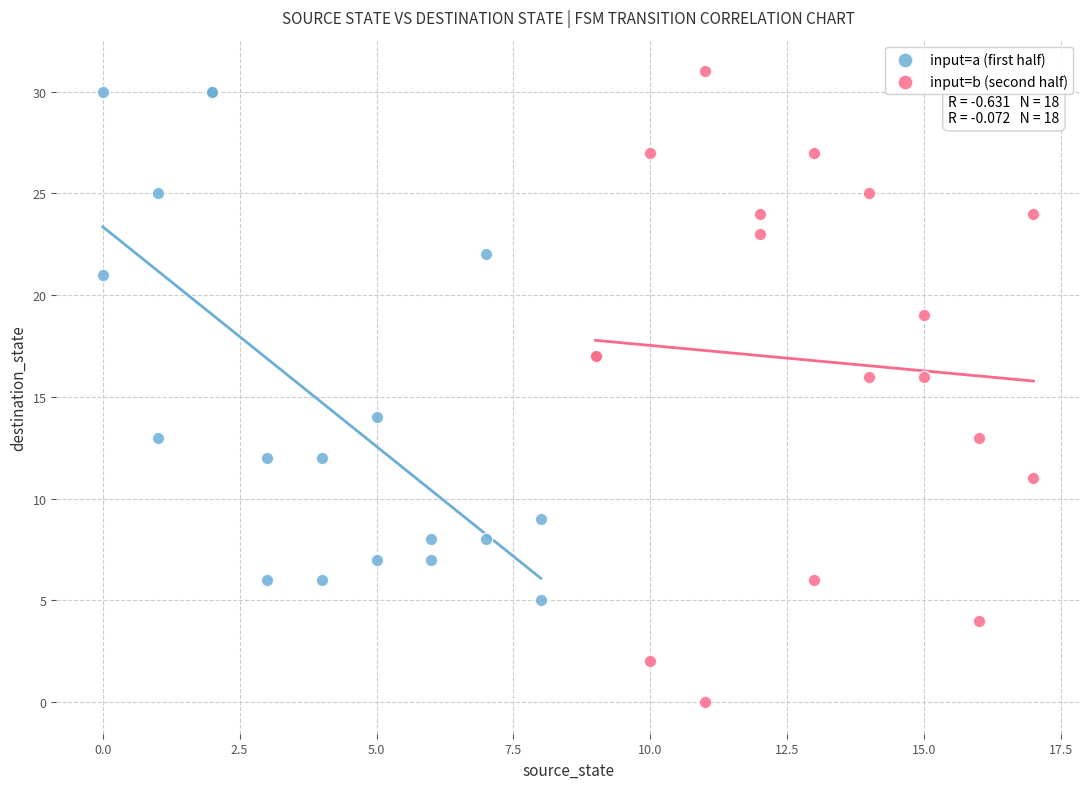

Which series has the widest spread of Y values?

input=b (second half)